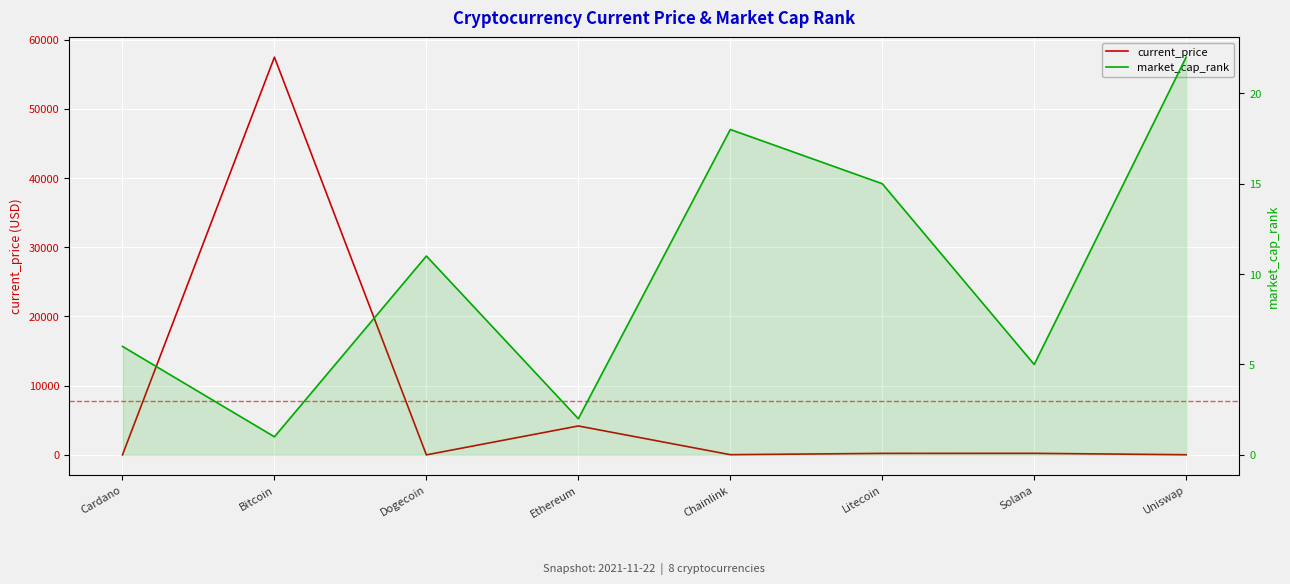

Read the market_cap_rank value at Ethereum.

2.0